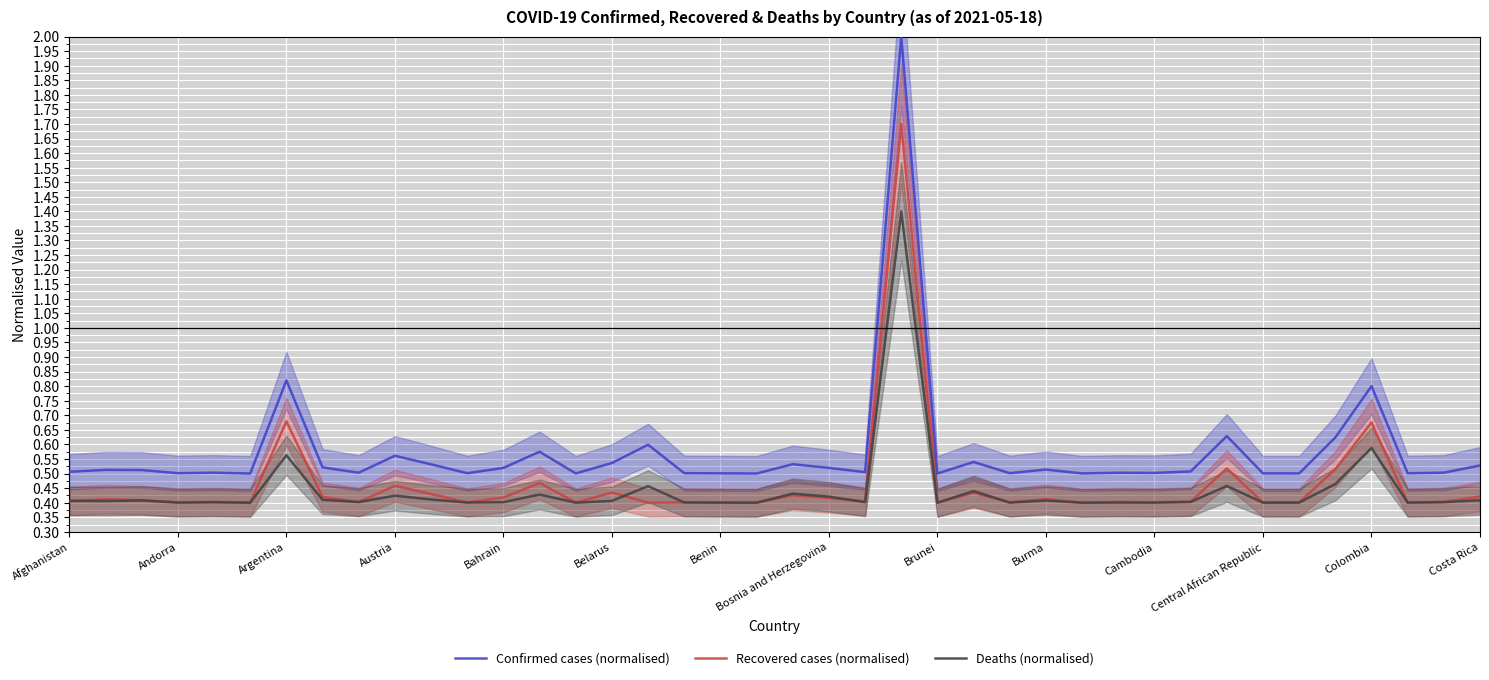

What is the highest value of the Confirmed cases (normalised) series?

2.0